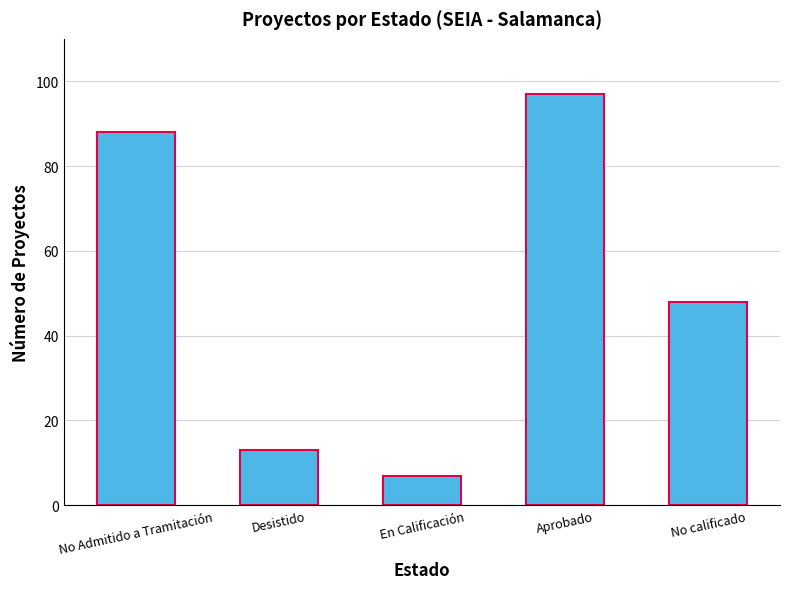

The value at En Calificación is 2. True or false?

False